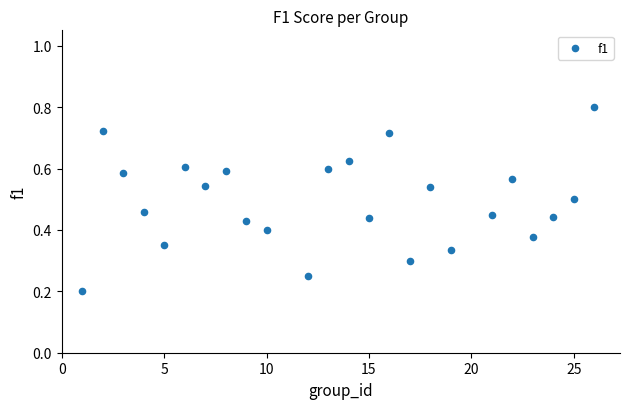

What is the range of X values (max minus min)?

25.0